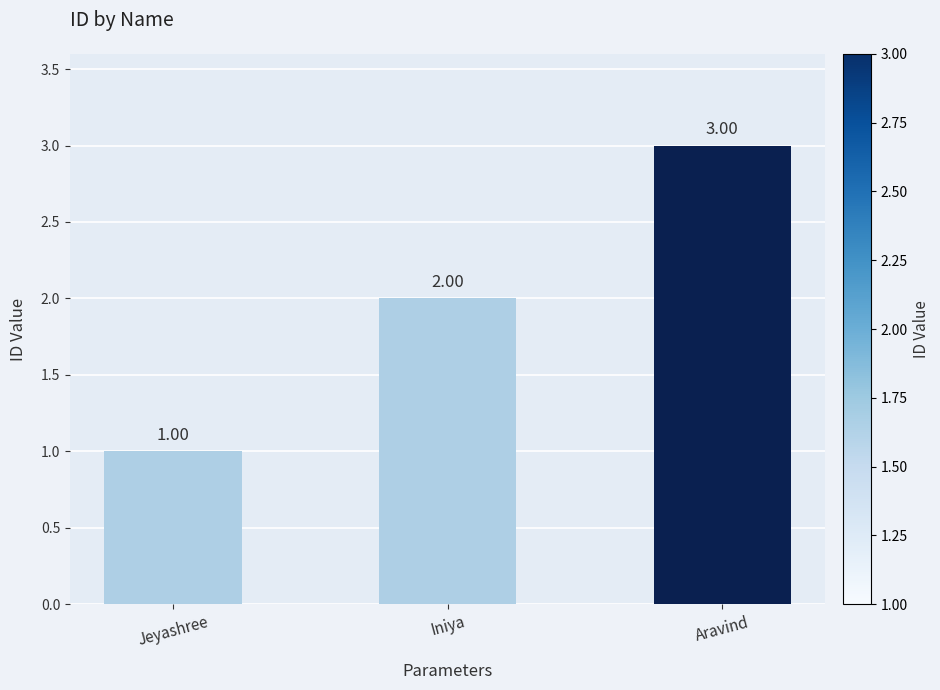

How many values are below 2?

1